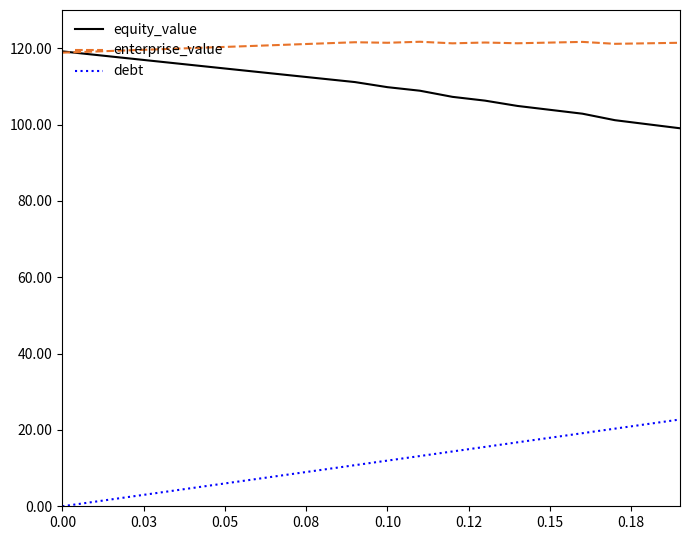

What is the maximum value for debt?

22.7